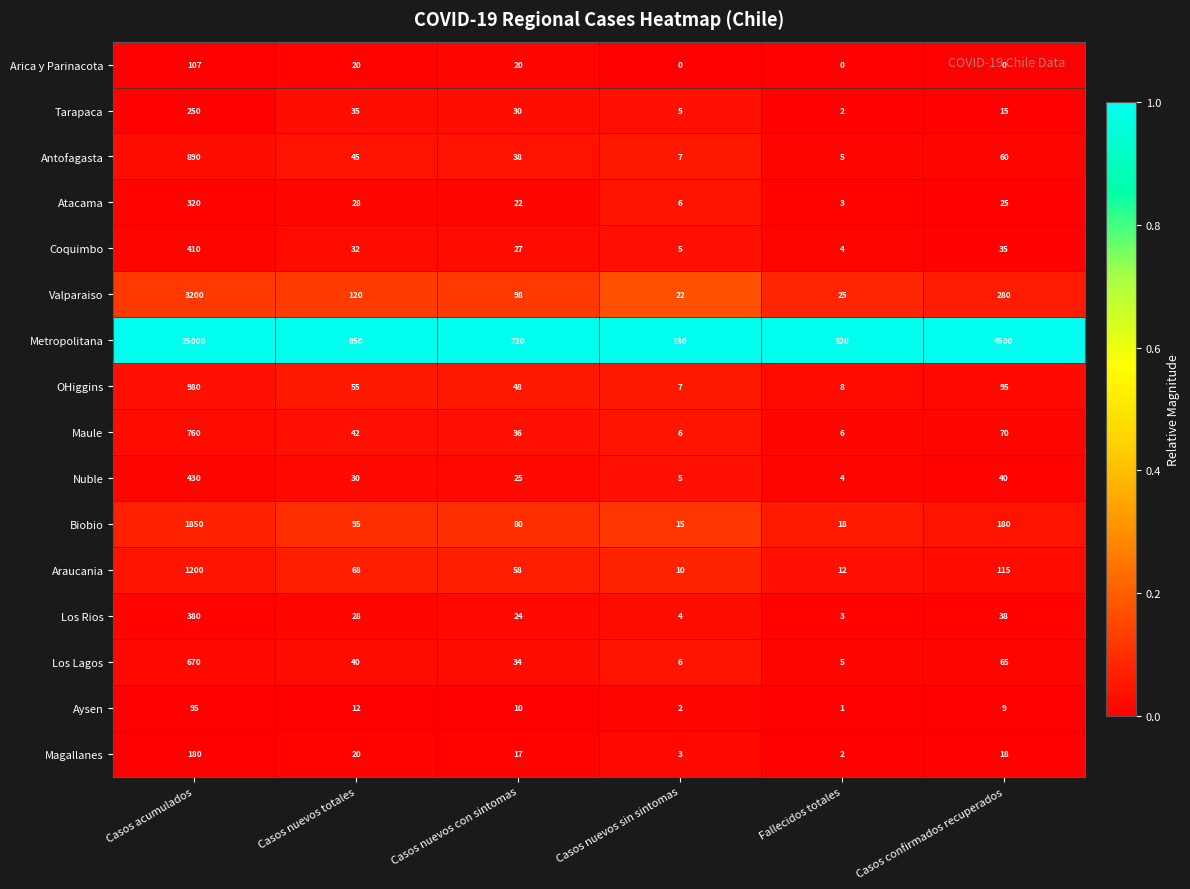

Which series has the widest spread of values?

Metropolitana